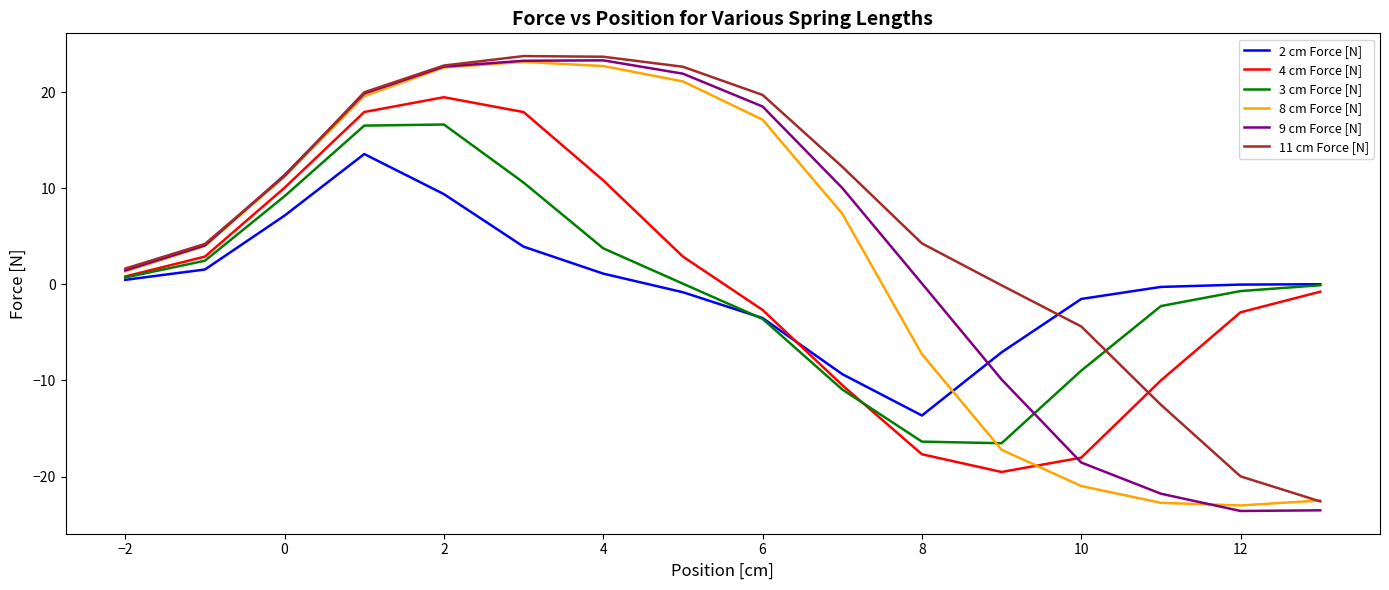

Which series has the largest total across all categories?

11 cm Force [N]